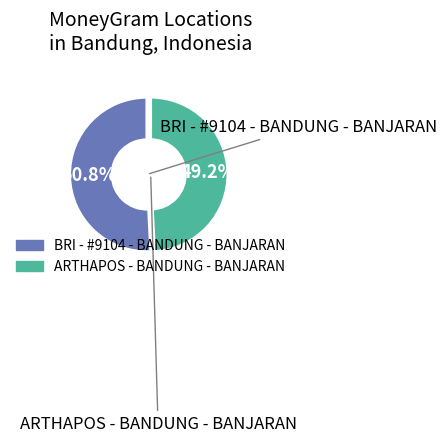

Which slice is the smallest?

ARTHAPOS - BANDUNG - BANJARAN